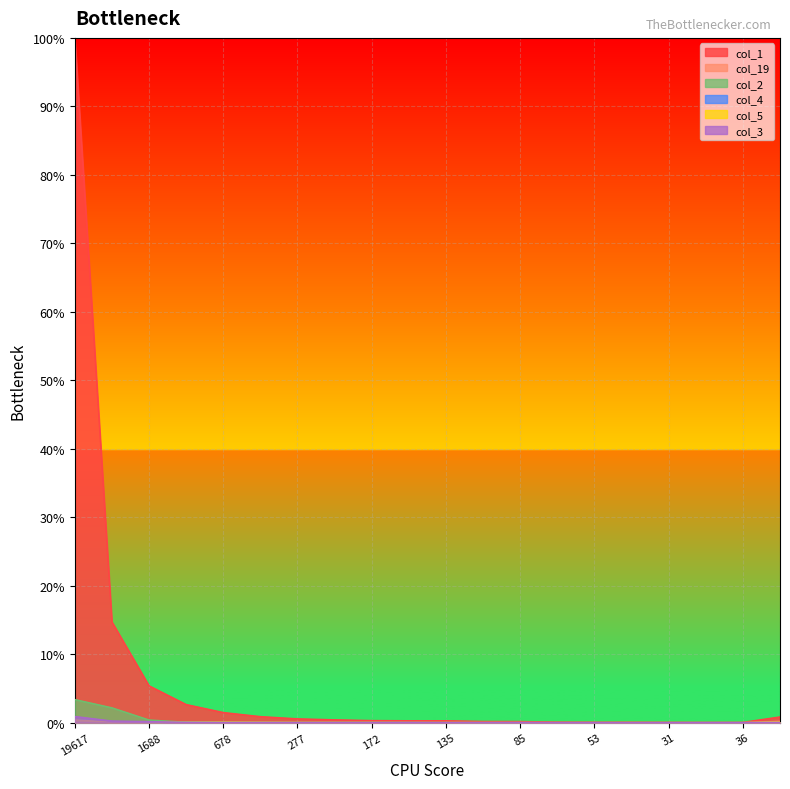

True or false: col_4 has more than 2 interior local peaks.

True